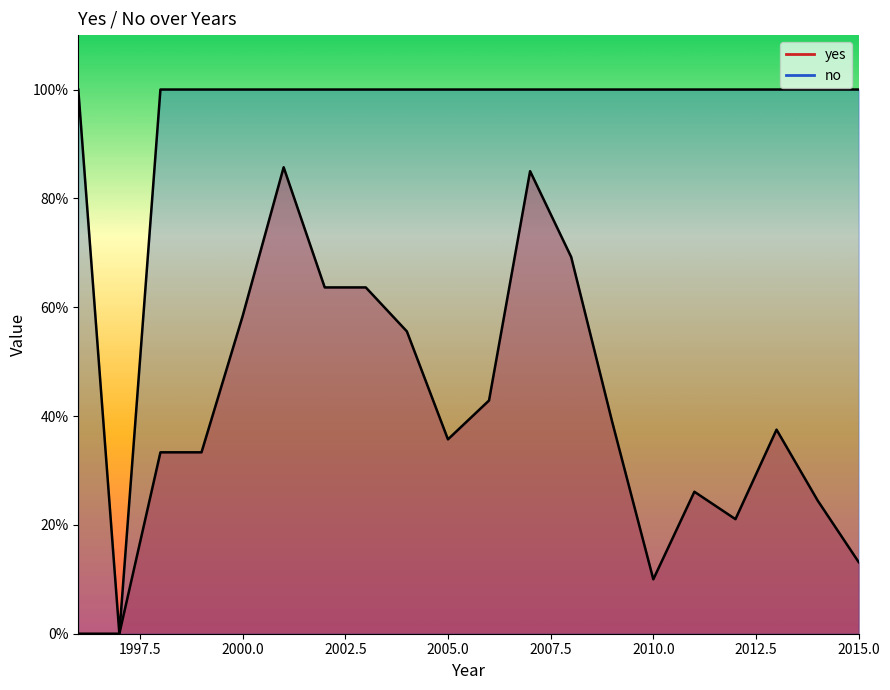

Is it true that no equals 0.4 at 2013?

False